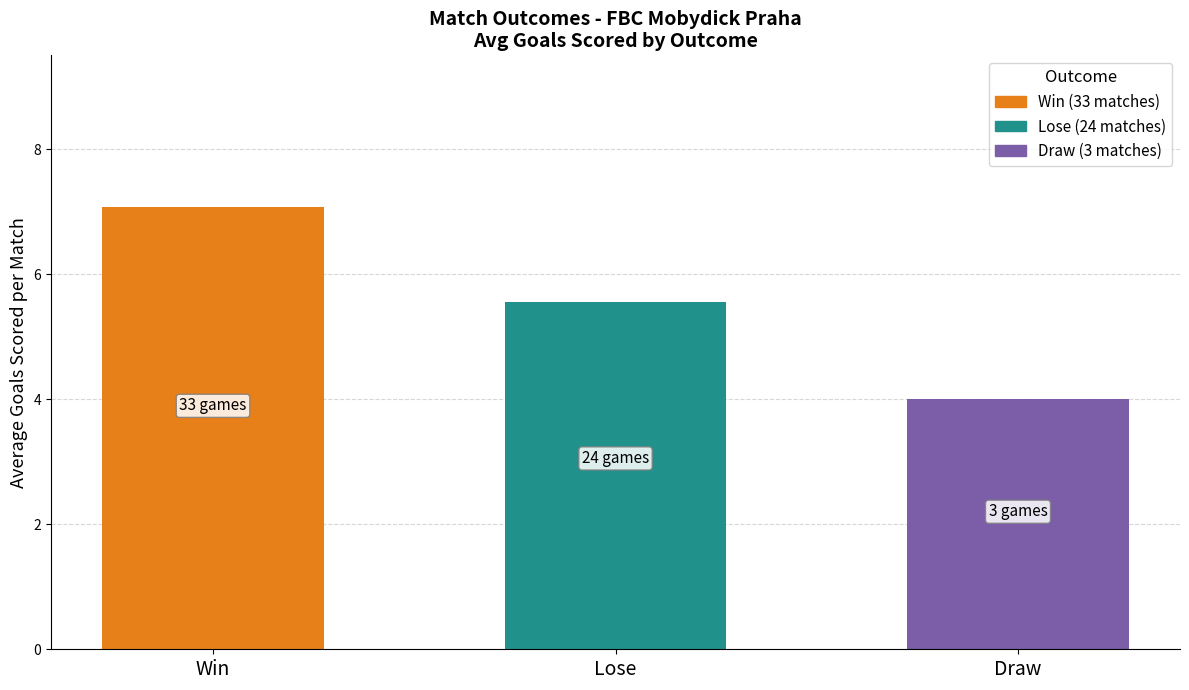

What is the label of the 3rd bar from the right?

Win